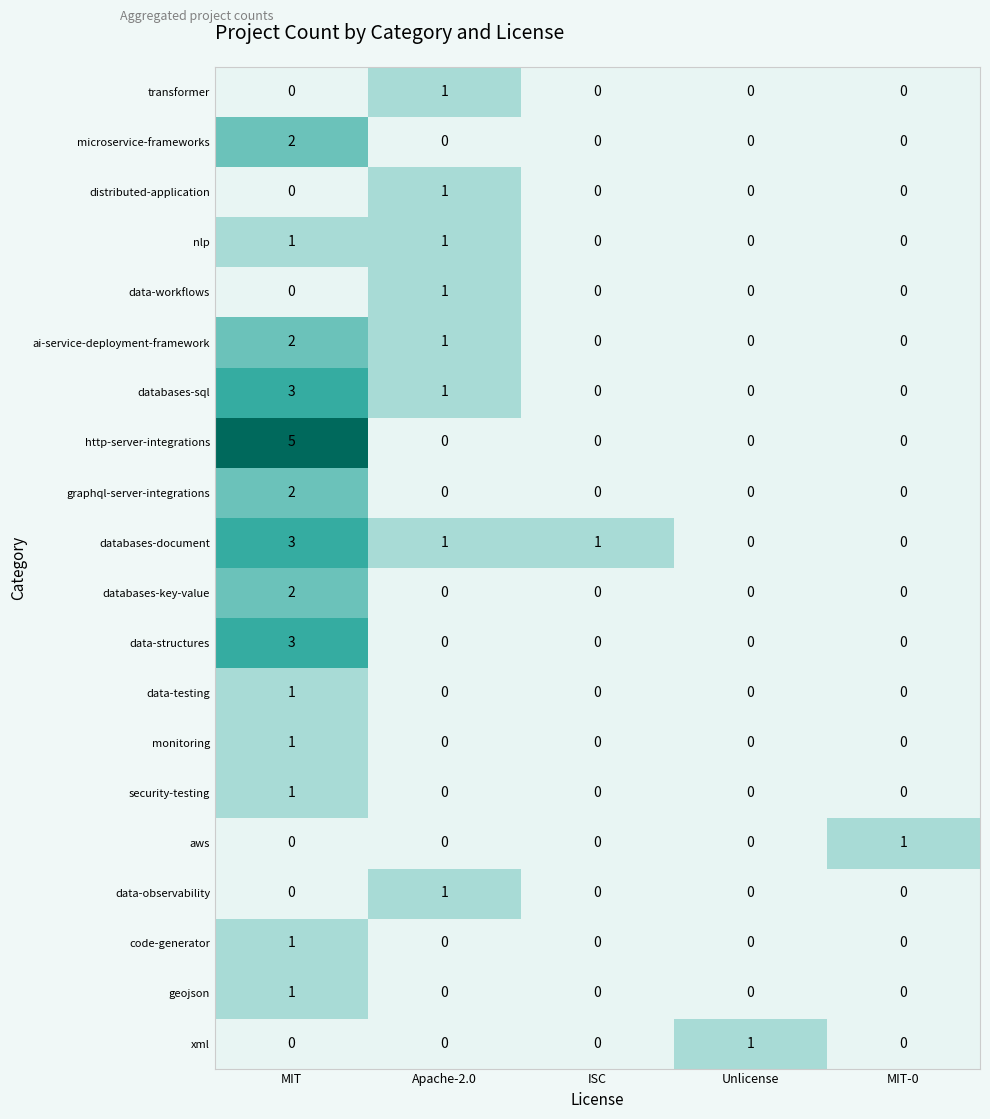

What is the sum of the data-structures values at Unlicense and MIT?

3